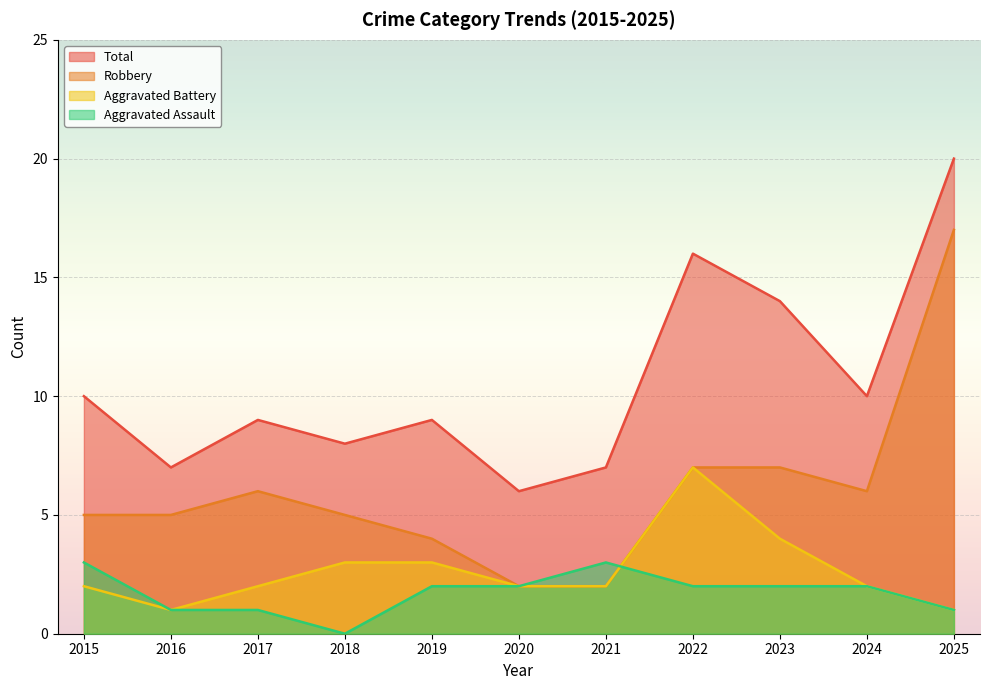

What is the spread (max minus min) of values at 2024?

8